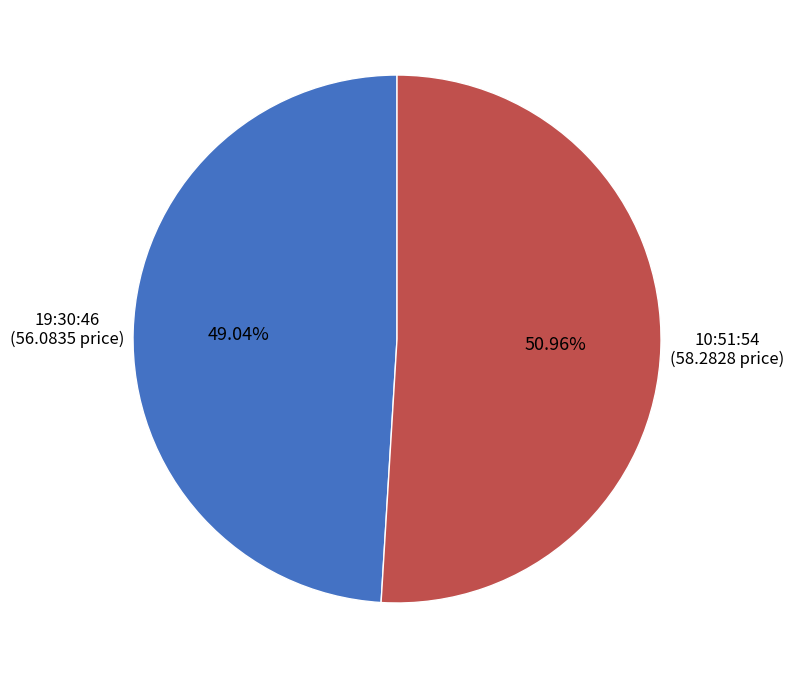

Does any single category account for the majority?

Yes